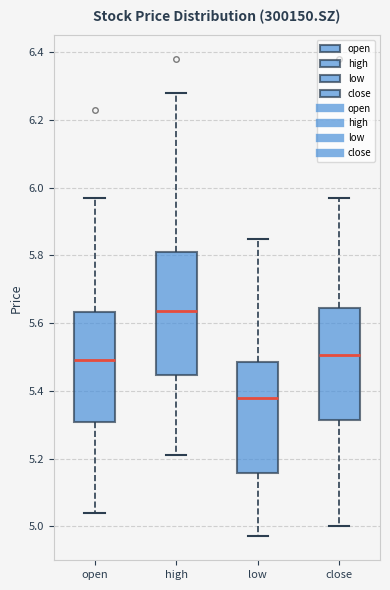

Which box has the highest median line?

high